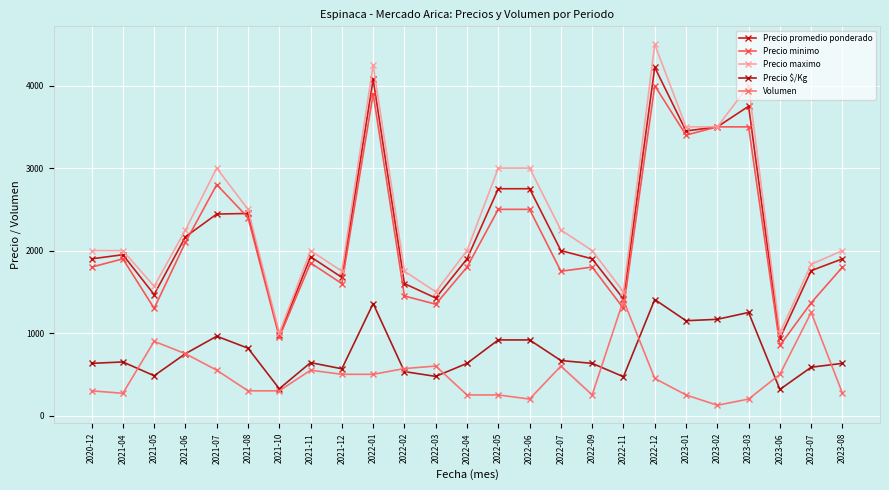

What is the label of the 8th point from the left?

2021-11